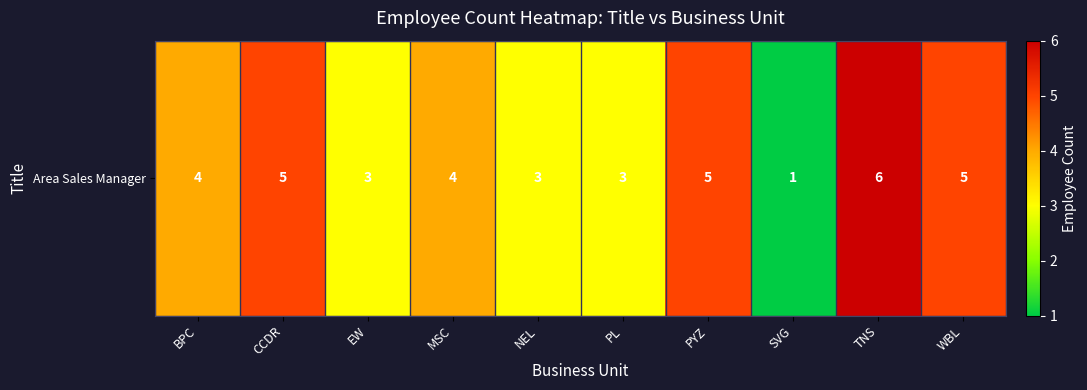

How many distinct data groups are displayed?

1